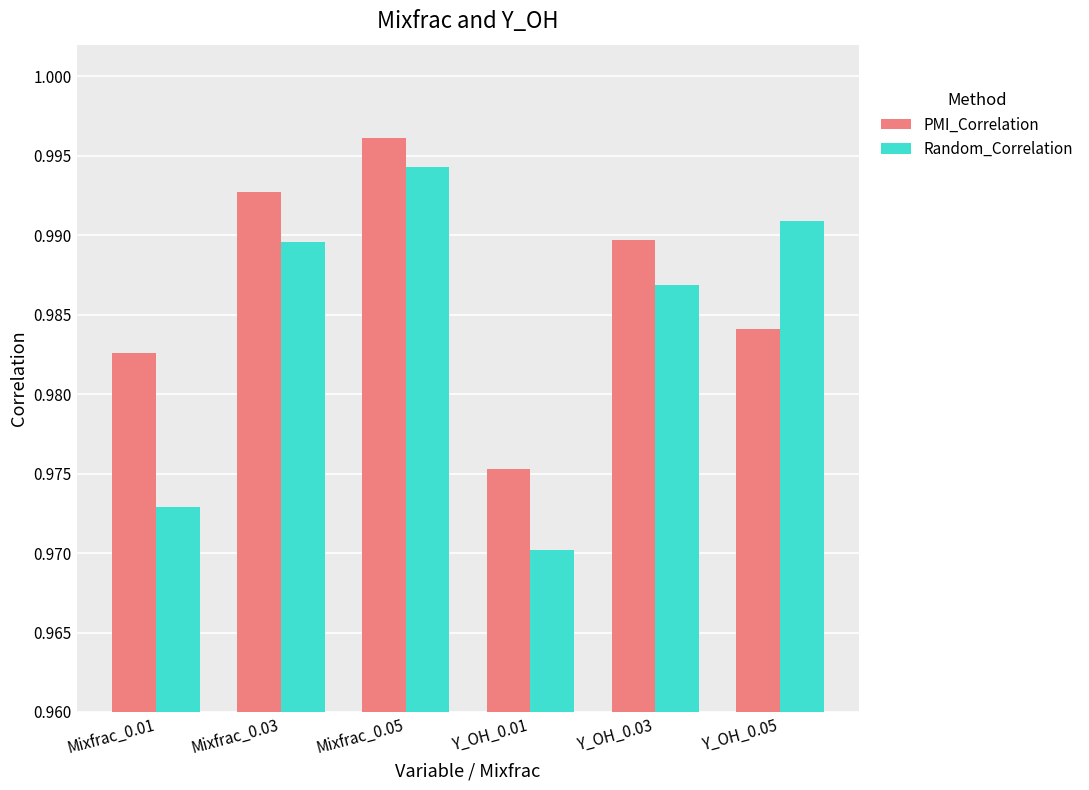

Rank the series at Mixfrac_0.03 from highest to lowest value.

PMI_Correlation, Random_Correlation